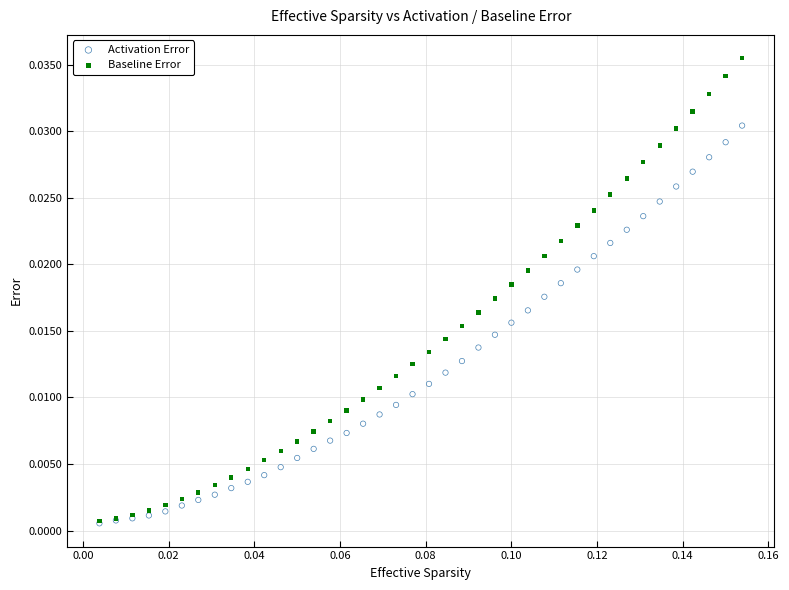

Which series has the widest spread of Y values?

Baseline Error